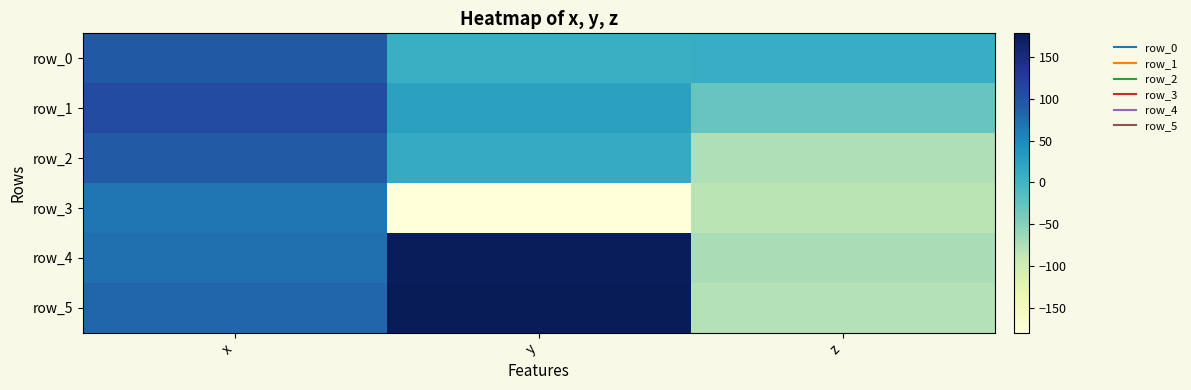

What is the spread (max minus min) of values at z?

92.3